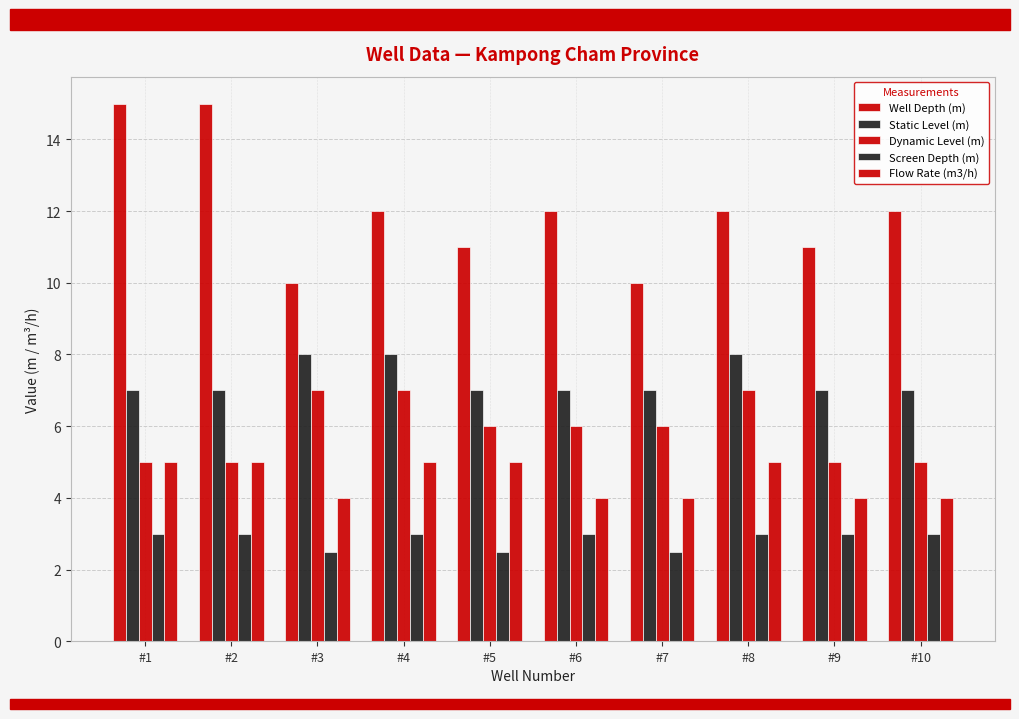

At which category is the sum across all series the highest?

#1